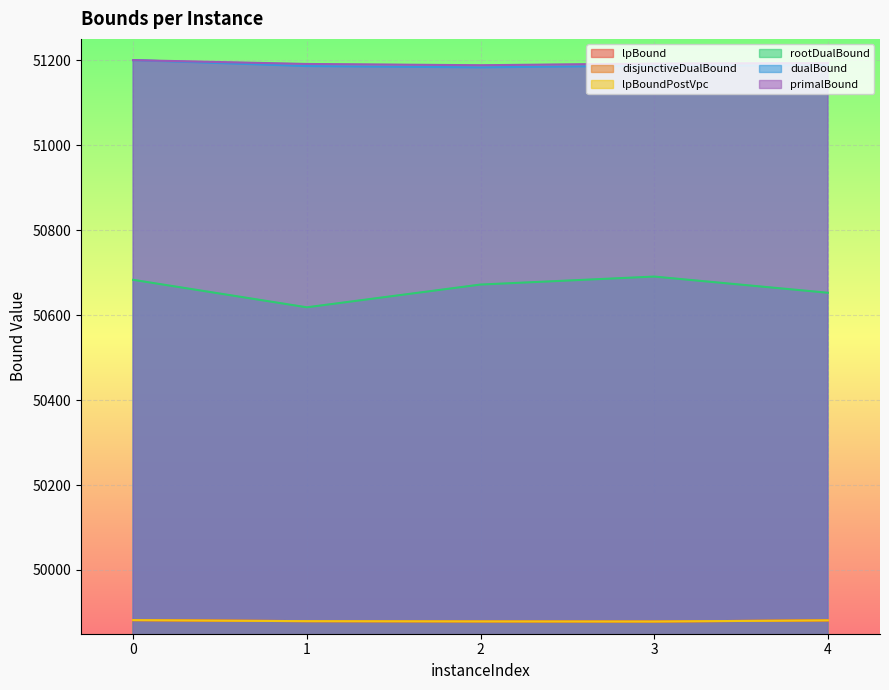

Reading left to right, what are all the values shown in this chart?

lpBound: 49882.0	49879.5	49879.0	49878.7	49881.5
disjunctiveDualBound: 49882.0	49879.5	49879.0	49878.7	49881.5
lpBoundPostVpc: 49882.0	49879.5	49879.0	49878.7	49881.5
rootDualBound: 50682.9	50618.2	50671.8	50690.6	50652.5
dualBound: 51200.0	51186.0	51183.0	51187.0	51188.0
primalBound: 51200.0	51191.0	51188.0	51192.0	51193.0